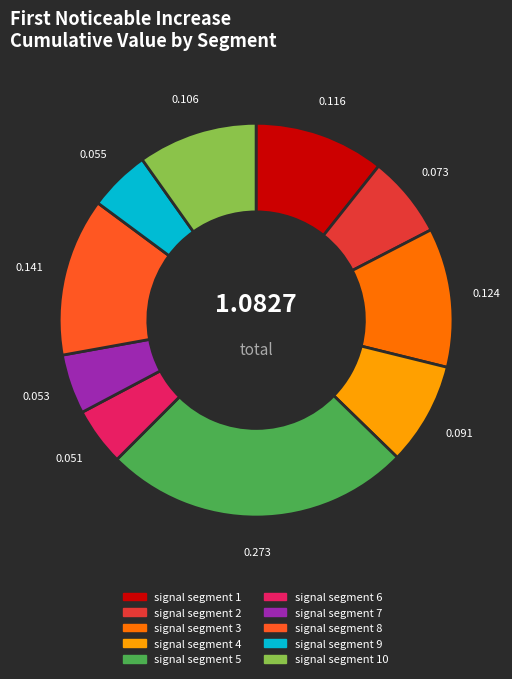

Is there a majority slice in this chart?

No